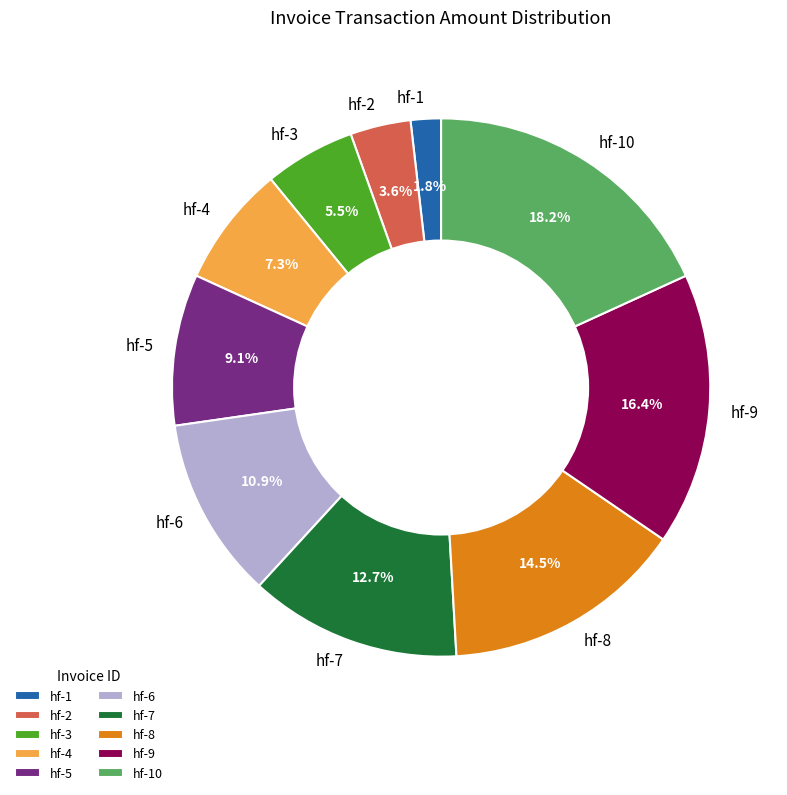

Does hf-5 account for over 50% of the chart?

No